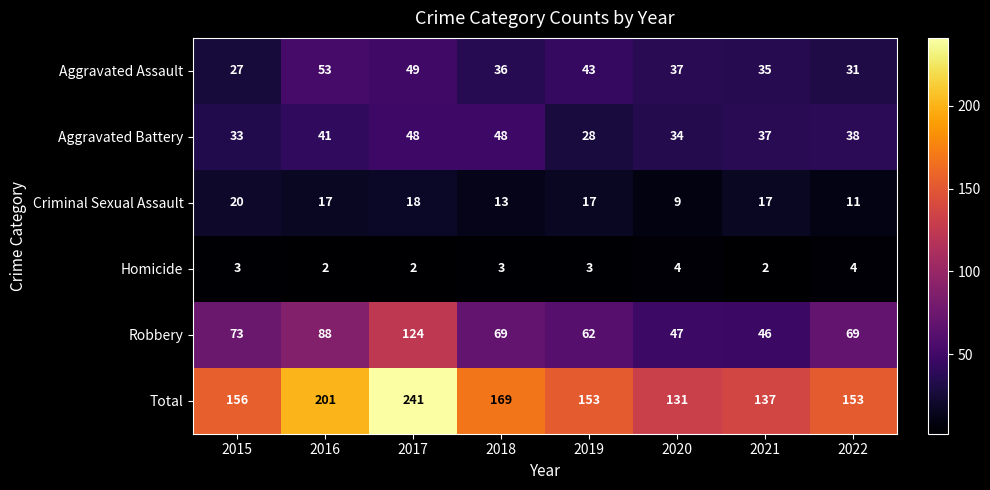

At which label is Total closest to 186?

2016